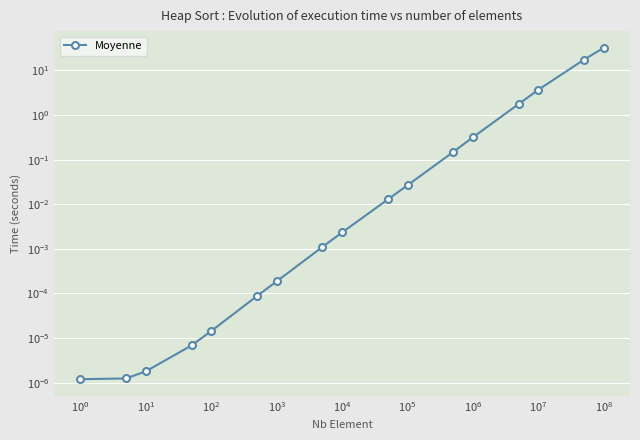

Reading left to right, what are all the values shown in this chart?

0.0	0.0	0.0	0.0	0.0	0.0	0.0	0.0	0.0	0.0	0.0	0.1	0.3	1.8	3.7	17.4	32.2